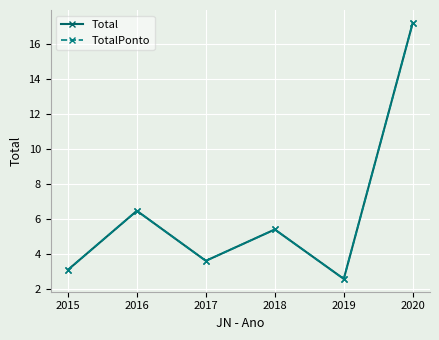

Does the chart have visible grid lines?

Yes